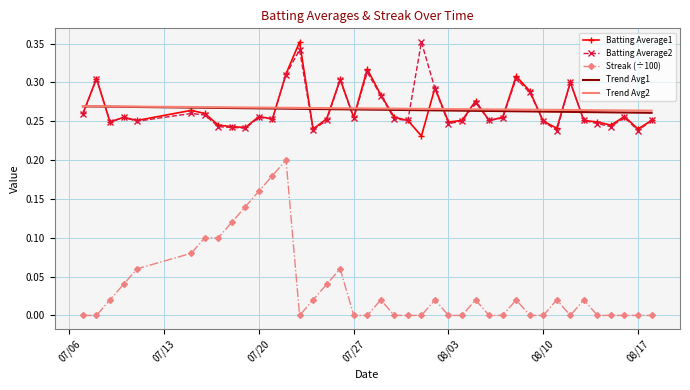

True or false: Streak (÷100) and Batting Average2 cross at least once.

False